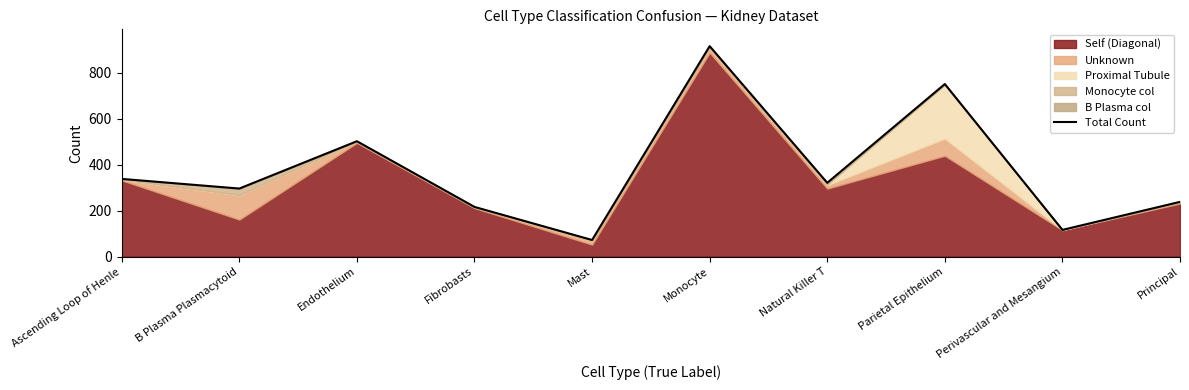

True or false: the data has more than 2 interior local peaks.

True